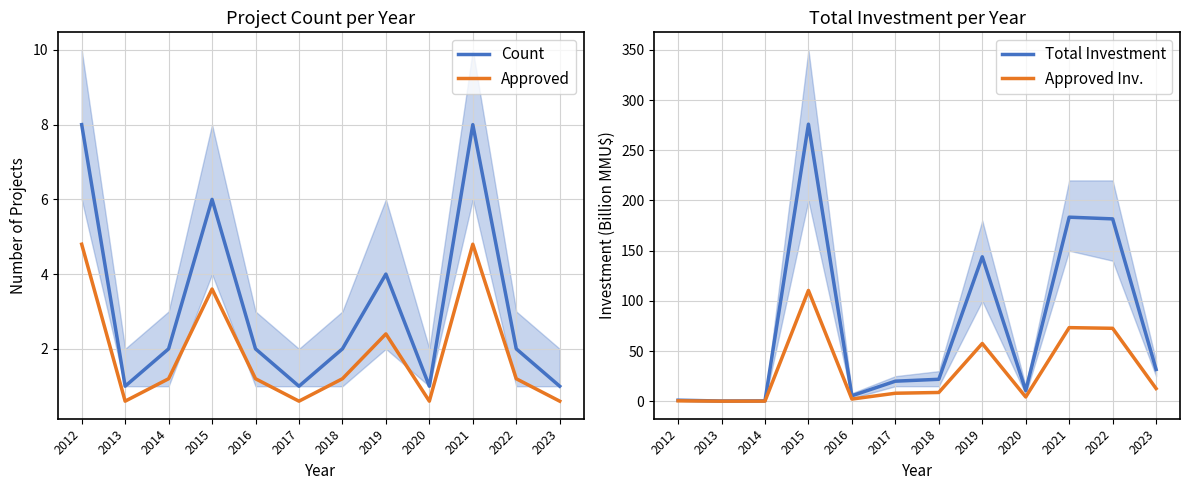

What is the maximum value for Count?

8.0